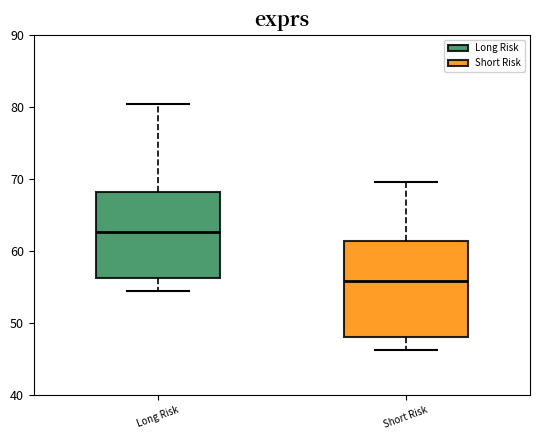

Reading left to right, transcribe this box plot: for each box, give where its median line is, the range the box spans, and where its two whiskers end, as read against the y-axis. The values are not printed on the chart, so give them approximately, as read against the axis.

Long Risk: median 63, box 56 to 68, whiskers 54 to 80
Short Risk: median 56, box 48 to 61, whiskers 46 to 70